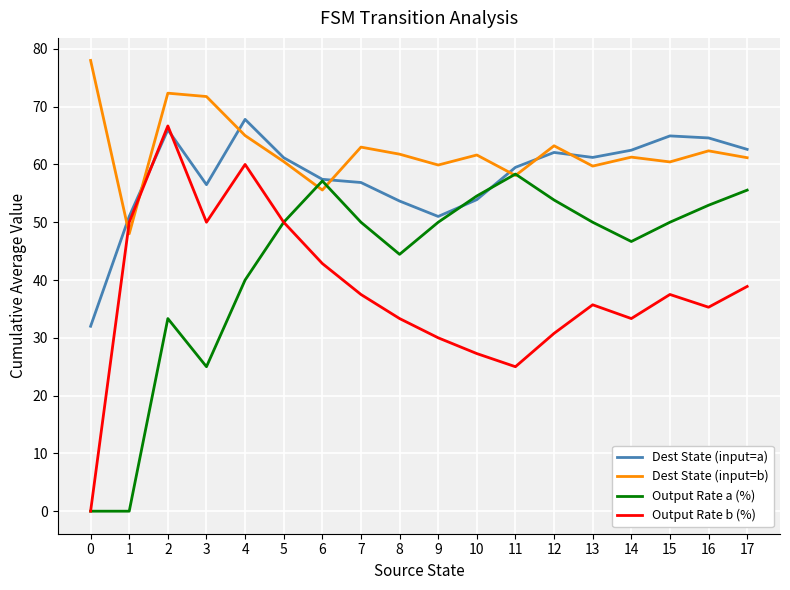

Is it true that Output Rate b (%) equals 66.7 at 2?

True